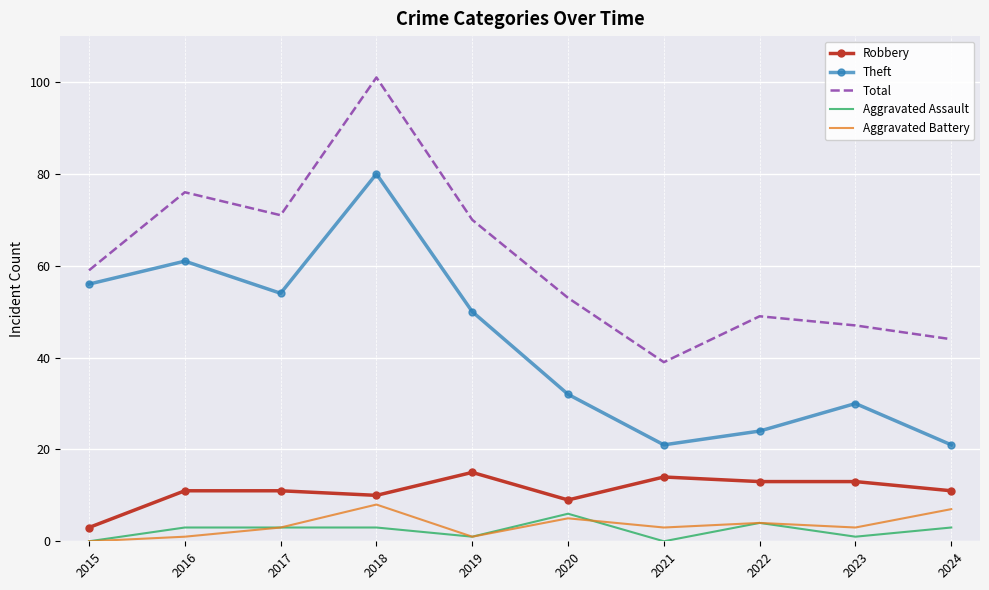

What is the difference between the second highest and second lowest values in the Robbery series?

5